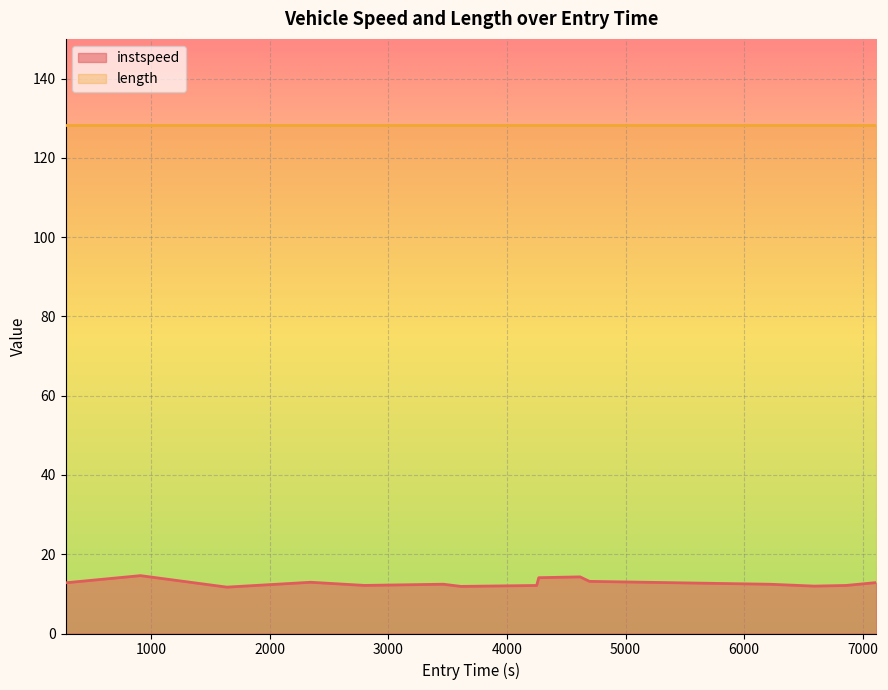

Rank the series by their maximum value, from lowest to highest.

instspeed, length